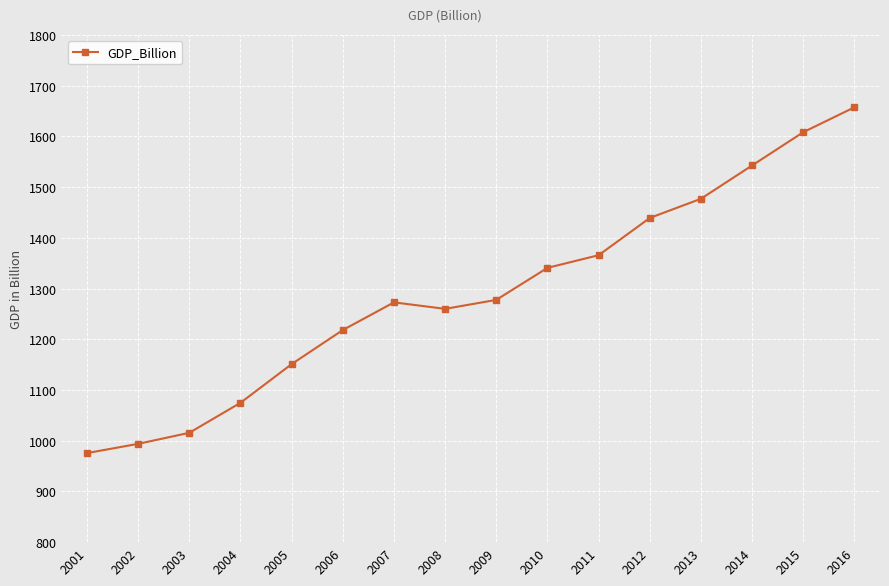

How many points are lower than both their immediate neighbors (excluding endpoints)?

1